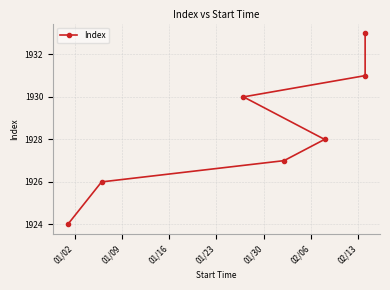

What is the change in value from 01/02 to 02/13?

+9